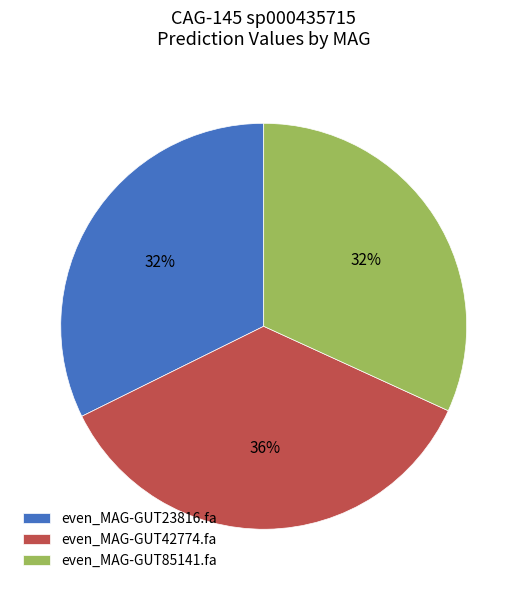

Which slice is the largest?

even_MAG-GUT42774.fa